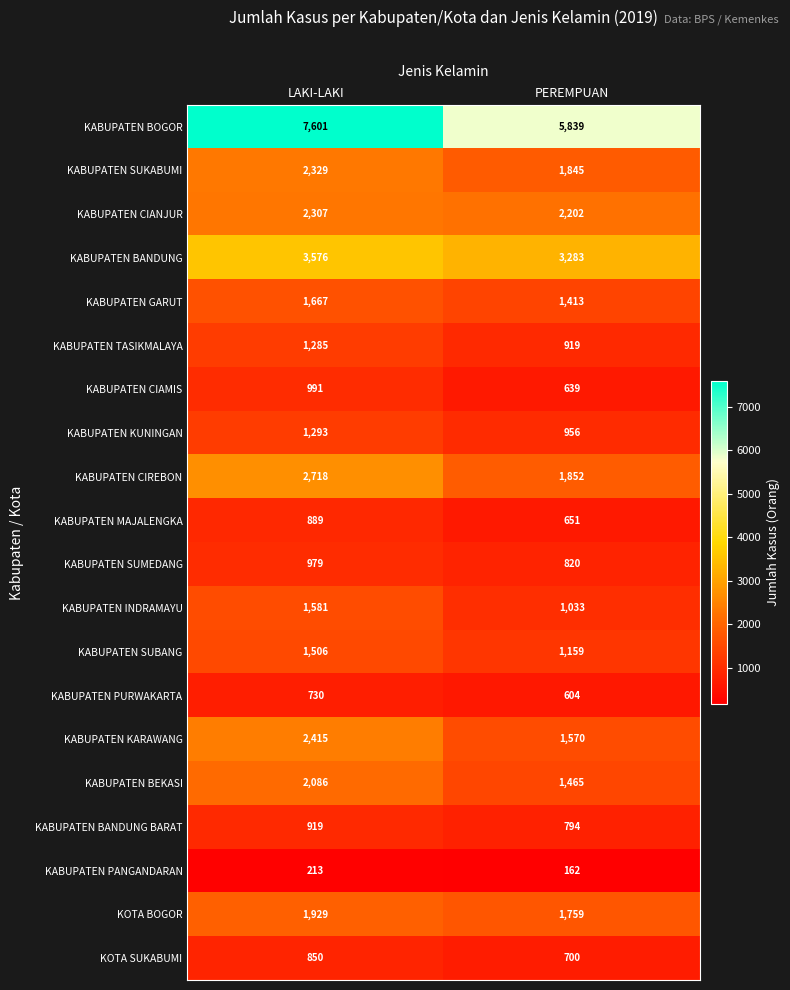

Rank the series by their maximum value, from highest to lowest.

KABUPATEN BOGOR, KABUPATEN BANDUNG, KABUPATEN CIREBON, KABUPATEN KARAWANG, KABUPATEN SUKABUMI, KABUPATEN CIANJUR, KABUPATEN BEKASI, KOTA BOGOR, KABUPATEN GARUT, KABUPATEN INDRAMAYU, KABUPATEN SUBANG, KABUPATEN KUNINGAN, KABUPATEN TASIKMALAYA, KABUPATEN CIAMIS, KABUPATEN SUMEDANG, KABUPATEN BANDUNG BARAT, KABUPATEN MAJALENGKA, KOTA SUKABUMI, KABUPATEN PURWAKARTA, KABUPATEN PANGANDARAN